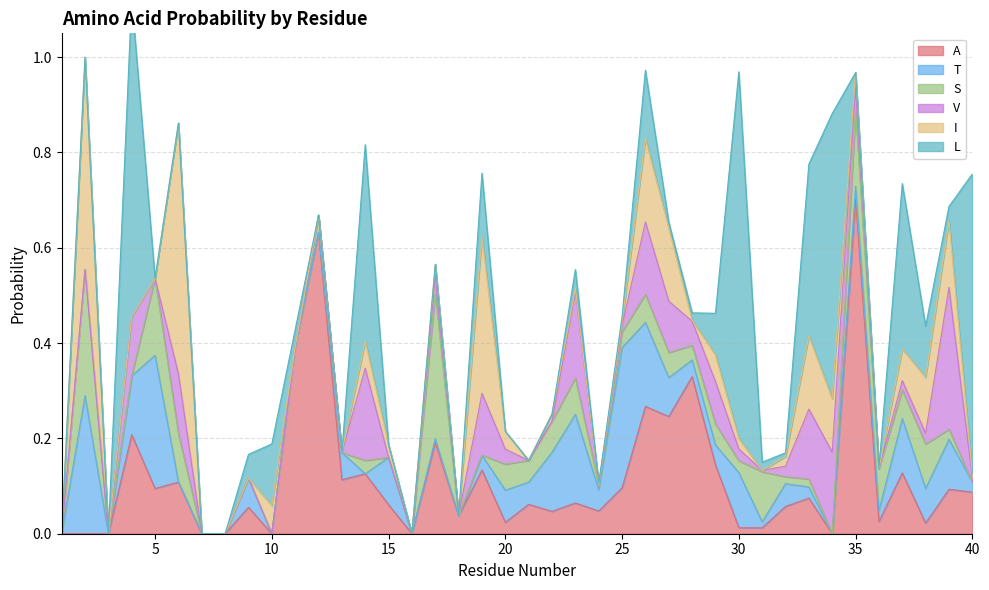

Is it true that A equals 0.0 at 30?

True